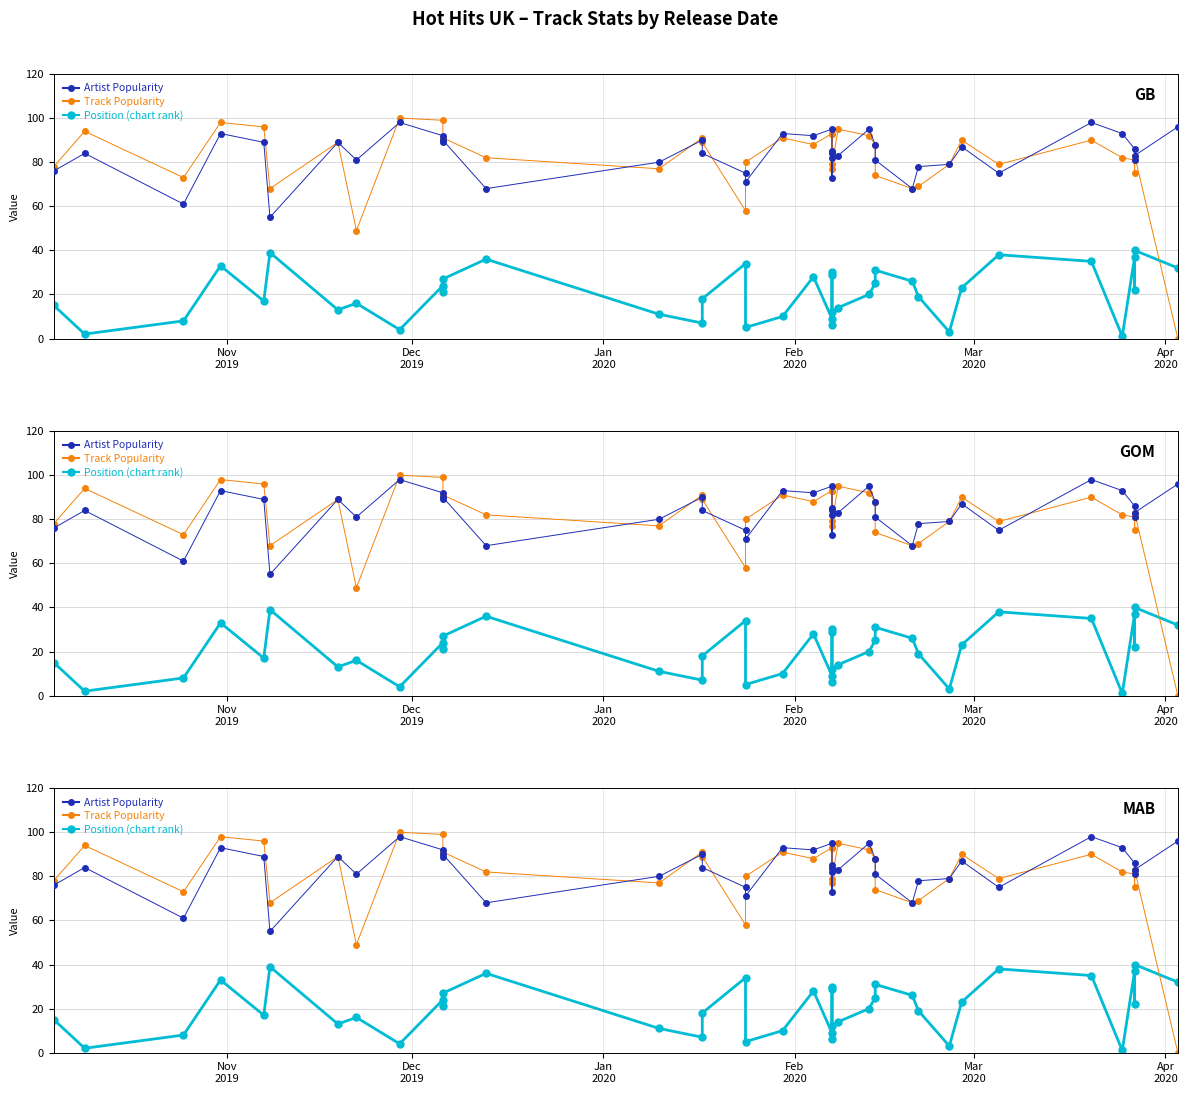

At how many categories does at least one series exceed 38?

40